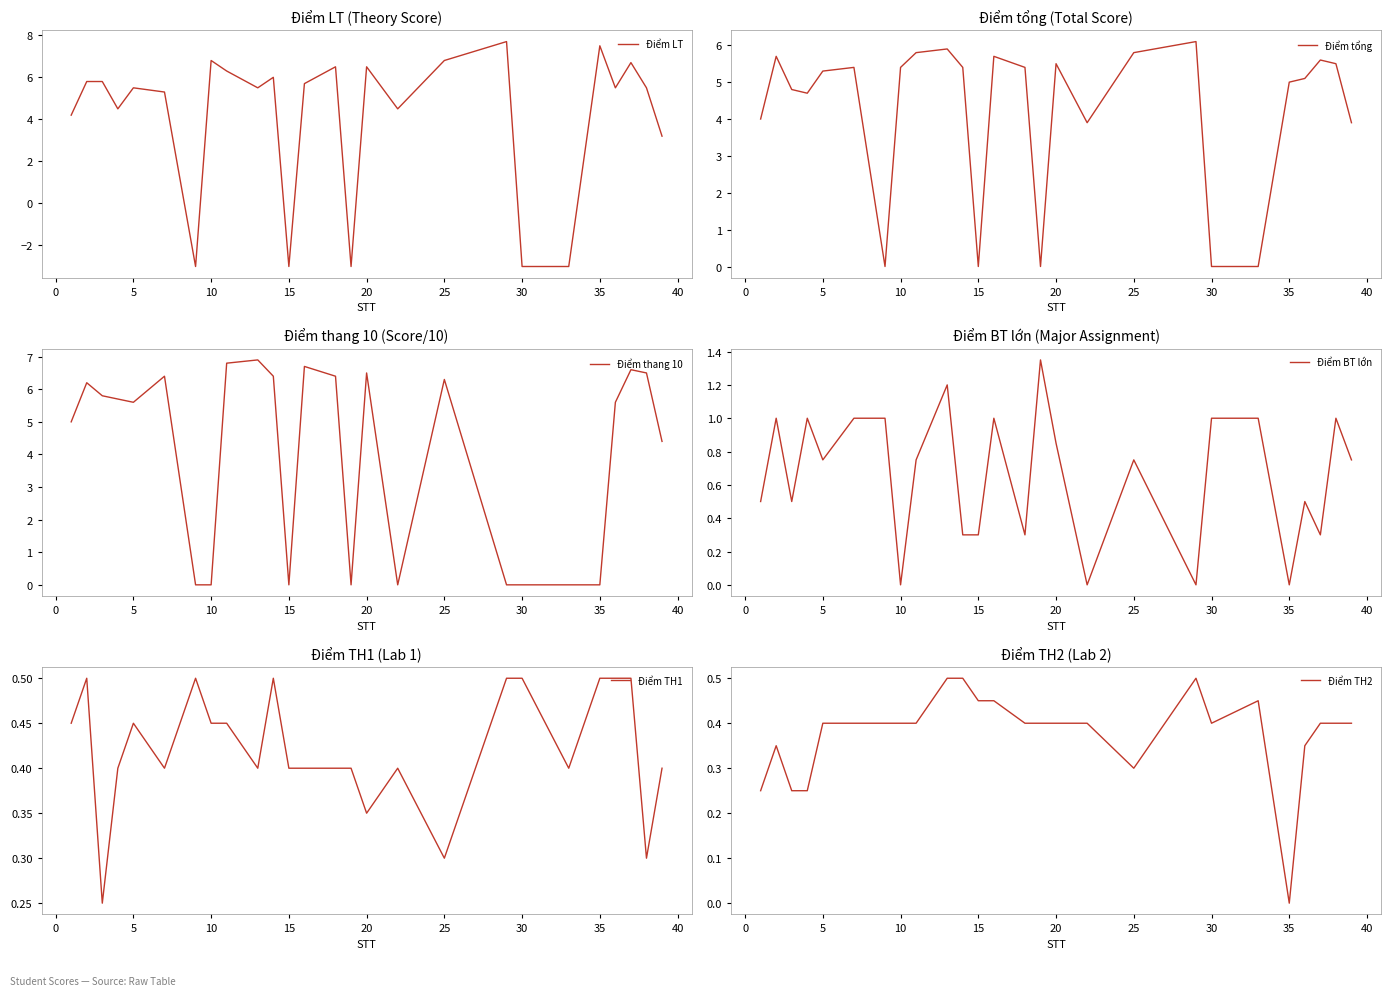

Reading left to right, transcribe all the data shown in this chart.

Điểm LT: 4.2	5.8	5.8	4.5	5.5	5.3	-3.0	6.8	6.3	5.5	6.0	-3.0	5.7	6.5	-3.0	6.5	4.5	6.8	7.7	-3.0	-3.0	7.5	5.5	6.7	5.5	3.2
Điểm tổng: 4.0	5.7	4.8	4.7	5.3	5.4	0.0	5.4	5.8	5.9	5.4	0.0	5.7	5.4	0.0	5.5	3.9	5.8	6.1	0.0	0.0	5.0	5.1	5.6	5.5	3.9
Điểm thang 10: 5.0	6.2	5.8	5.7	5.6	6.4	0.0	0.0	6.8	6.9	6.4	0.0	6.7	6.4	0.0	6.5	0.0	6.3	0.0	0.0	0.0	0.0	5.6	6.6	6.5	4.4
Điểm BT lớn: 0.5	1.0	0.5	1.0	0.8	1.0	1.0	0.0	0.8	1.2	0.3	0.3	1.0	0.3	1.4	0.8	0.0	0.8	0.0	1.0	1.0	0.0	0.5	0.3	1.0	0.8
Điểm TH1: 0.5	0.5	0.2	0.4	0.5	0.4	0.5	0.5	0.5	0.4	0.5	0.4	0.4	0.4	0.4	0.3	0.4	0.3	0.5	0.5	0.4	0.5	0.5	0.5	0.3	0.4
Điểm TH2: 0.2	0.3	0.2	0.2	0.4	0.4	0.4	0.4	0.4	0.5	0.5	0.5	0.5	0.4	0.4	0.4	0.4	0.3	0.5	0.4	0.5	0.0	0.3	0.4	0.4	0.4